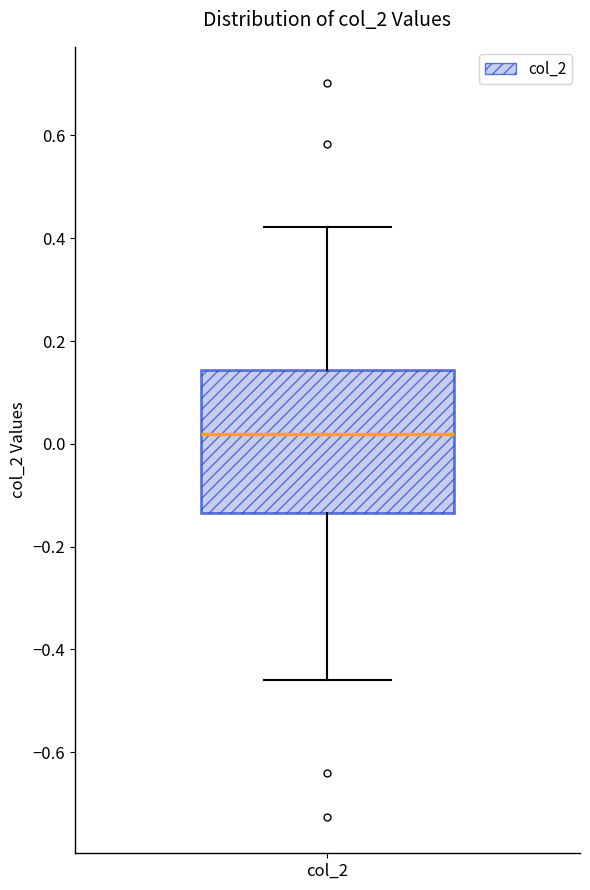

Transcribe this box plot: give where the median line is, the range the box spans, and where the two whiskers end, as read against the y-axis. The values are not printed on the chart, so give them approximately, as read against the axis.

median 0.02, box -0.14 to 0.14, whiskers -0.46 to 0.42